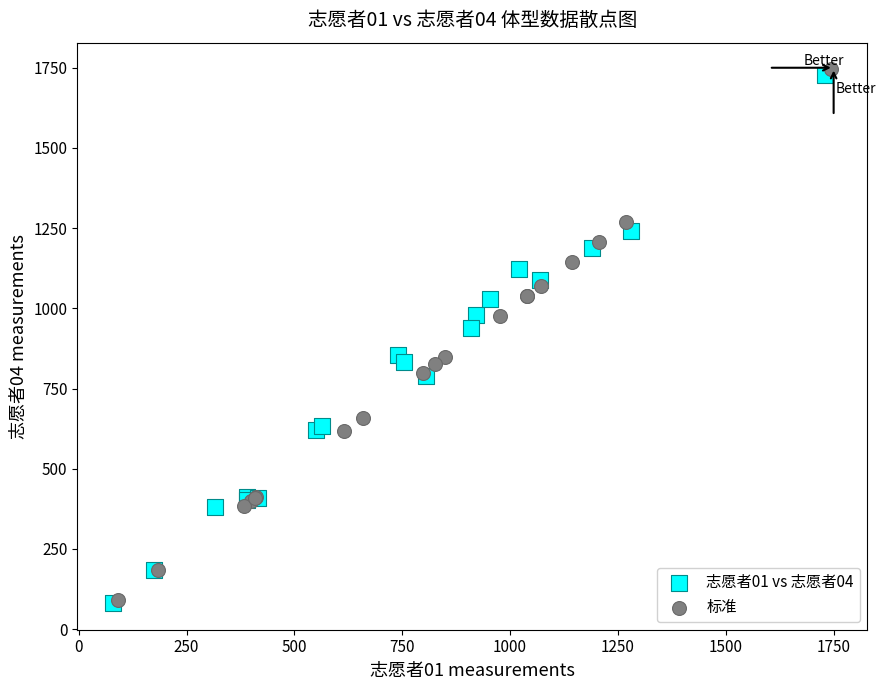

Which series has the widest spread of Y values?

标准